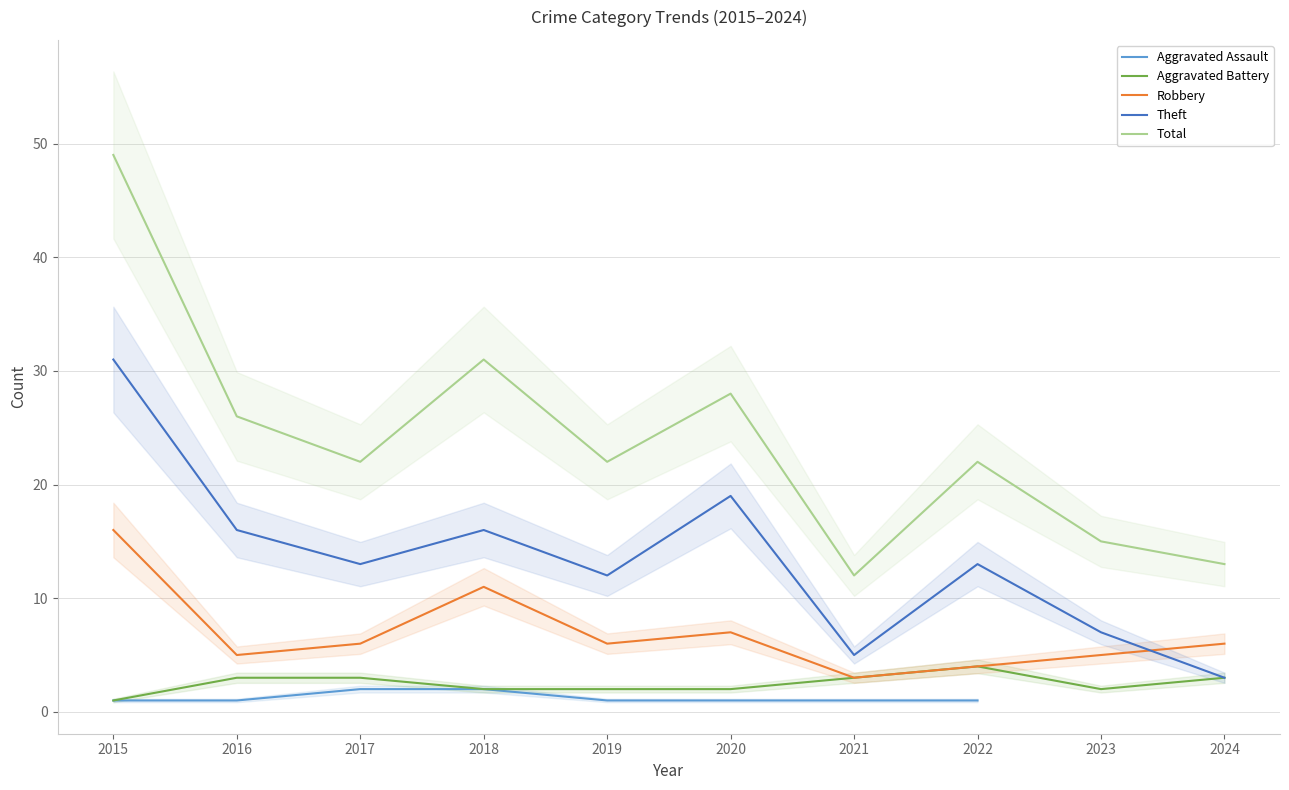

What is the sum of the Total values at 2018 and 2017?

53